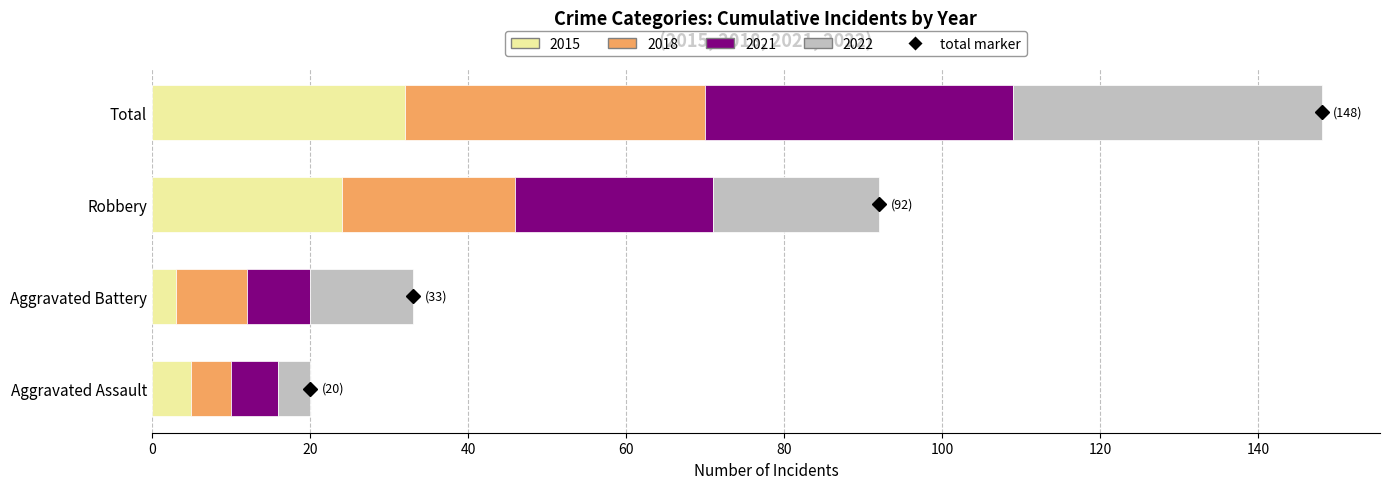

Is it true that 2015 equals 16 at Robbery?

False